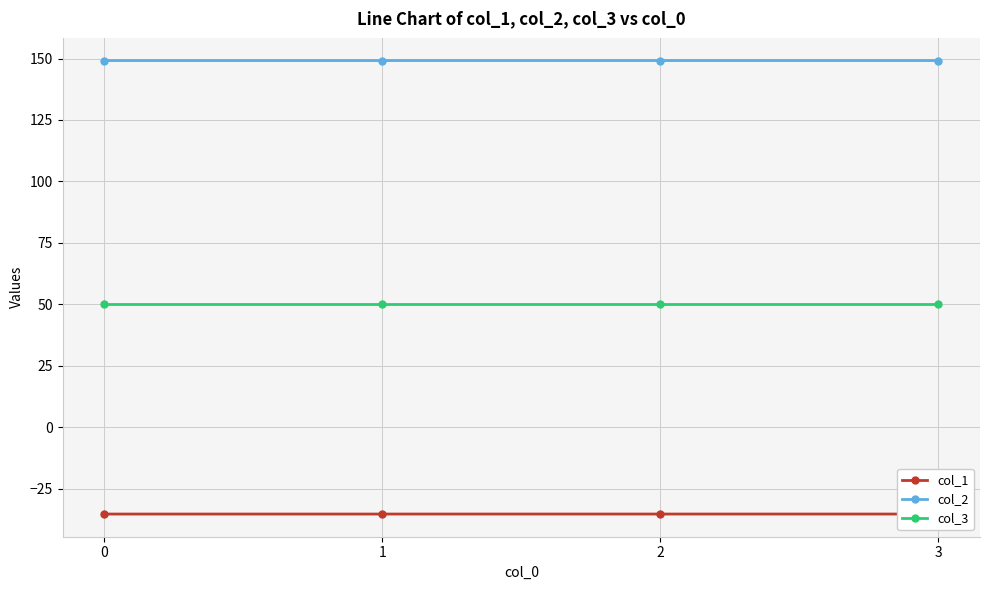

What is the sum of the col_1 values at 2 and 1?

-70.7